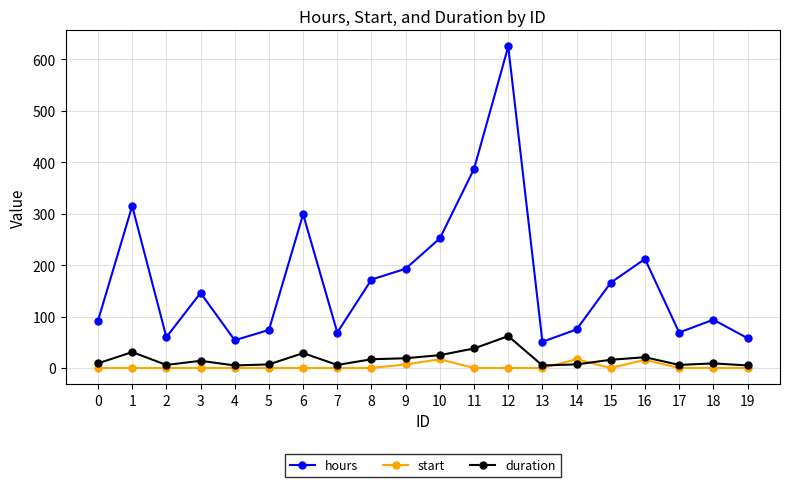

Is it true that start equals 0 at 7?

True